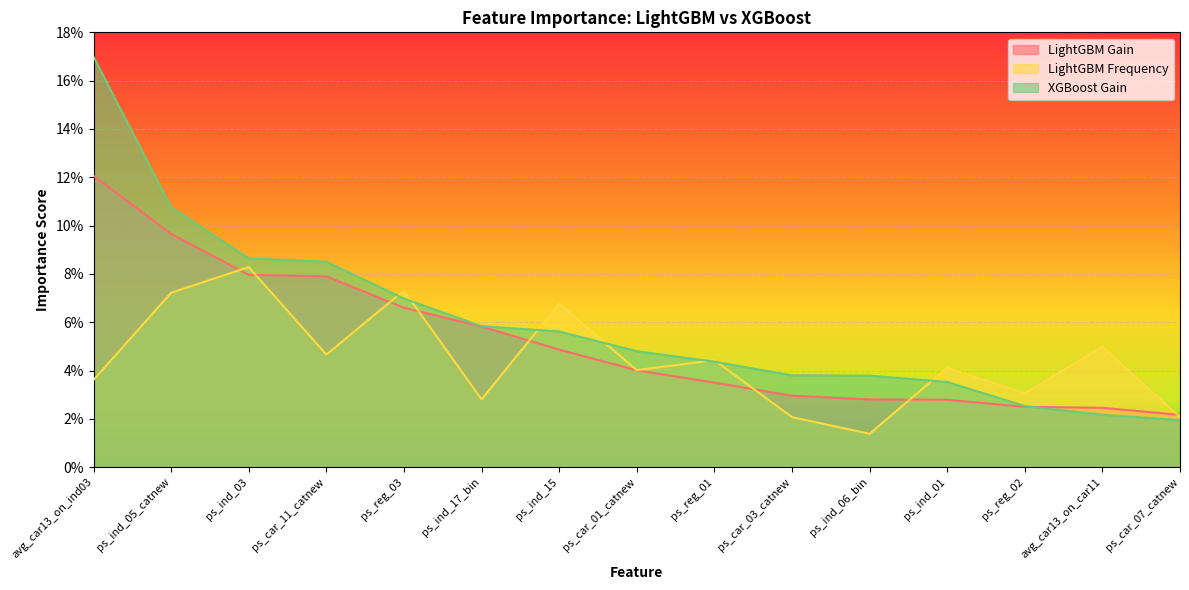

How many lines are shown in the chart?

3